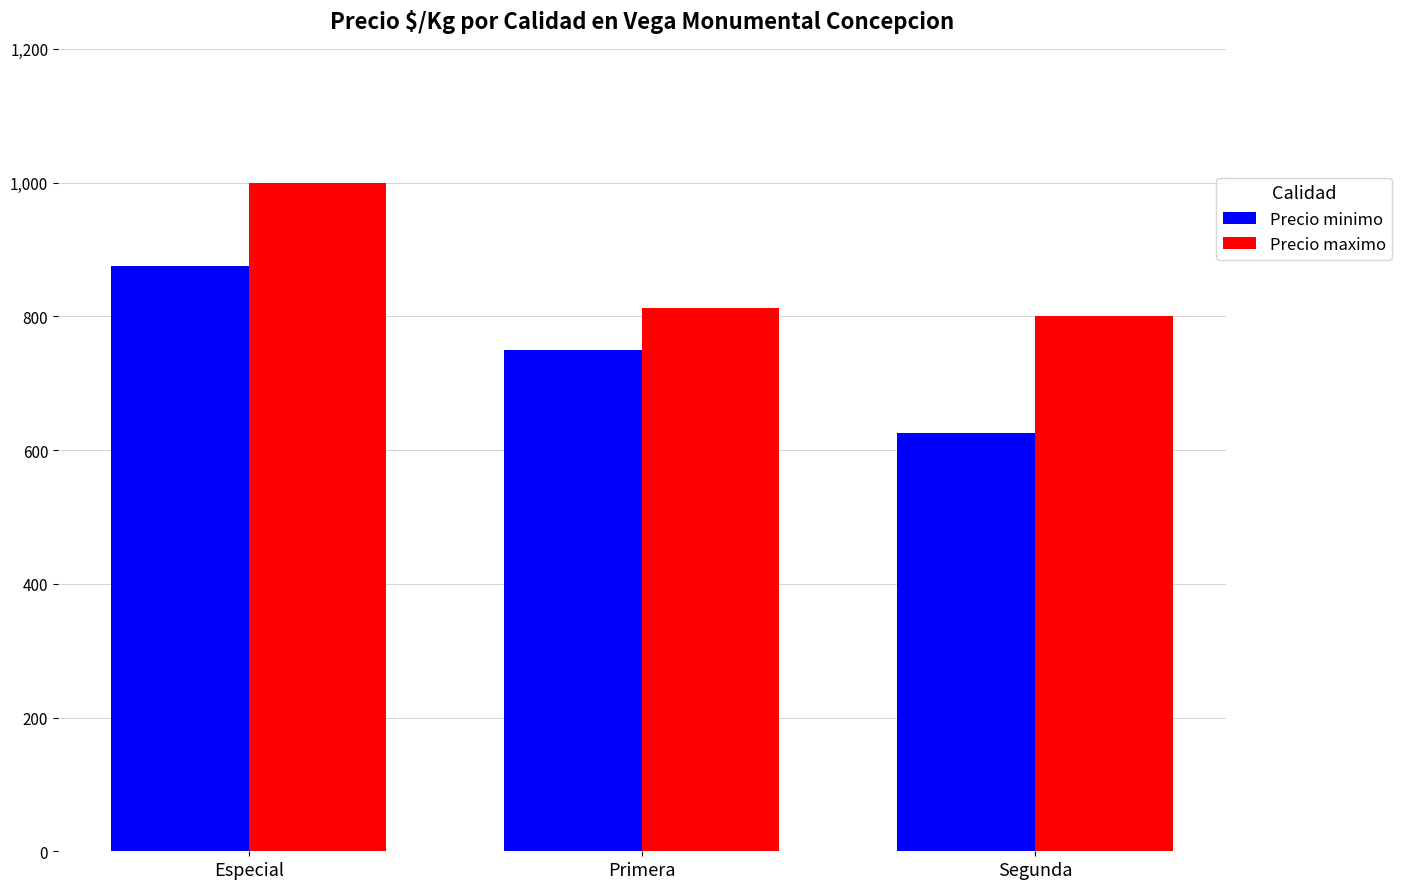

Between Primera and Segunda, which series saw the biggest shift?

Precio minimo